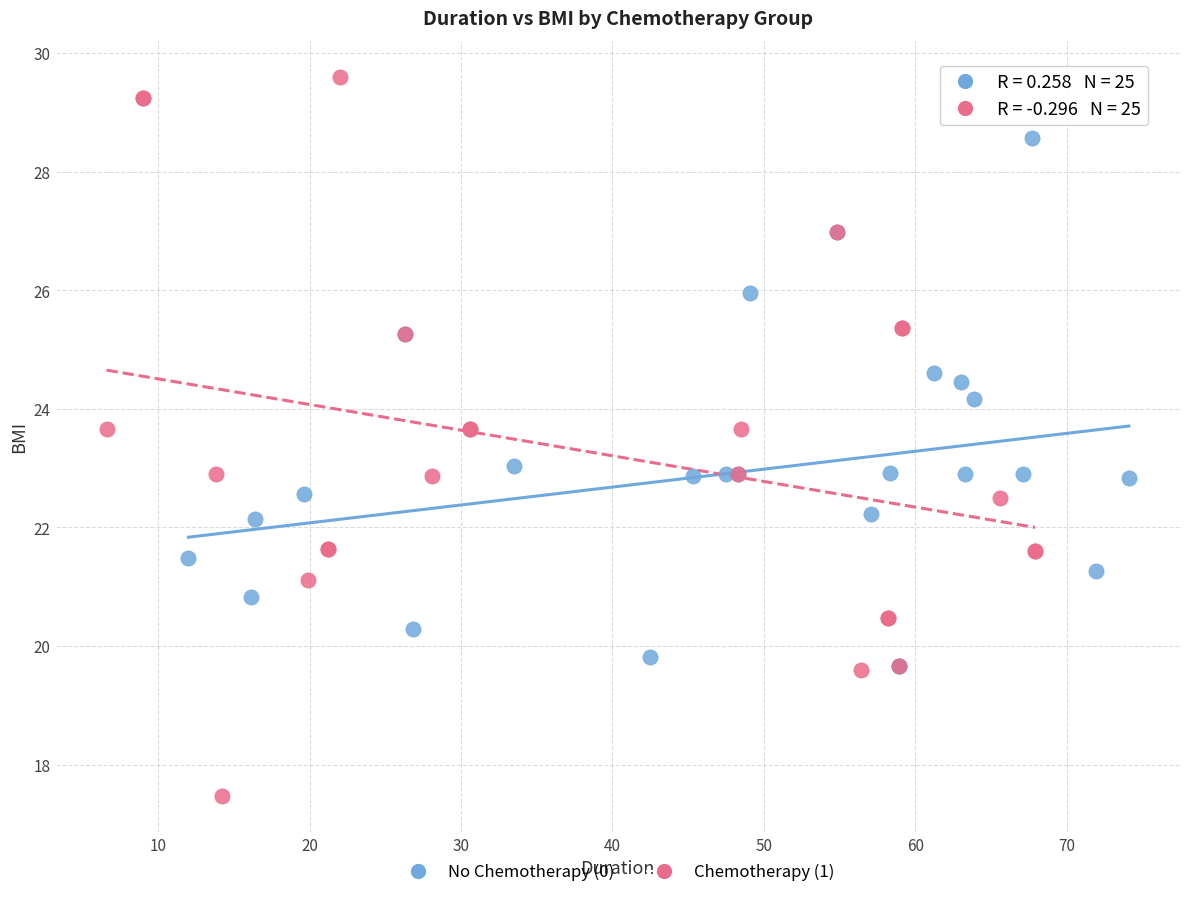

Which series contains the highest Y value?

Chemotherapy (1)